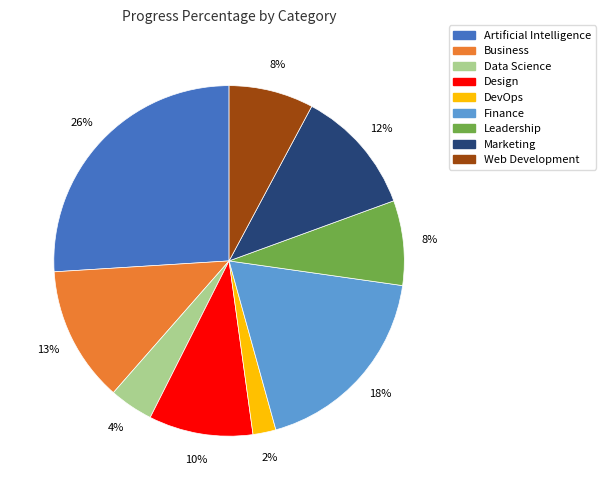

What is the smallest slice in the pie chart?

DevOps